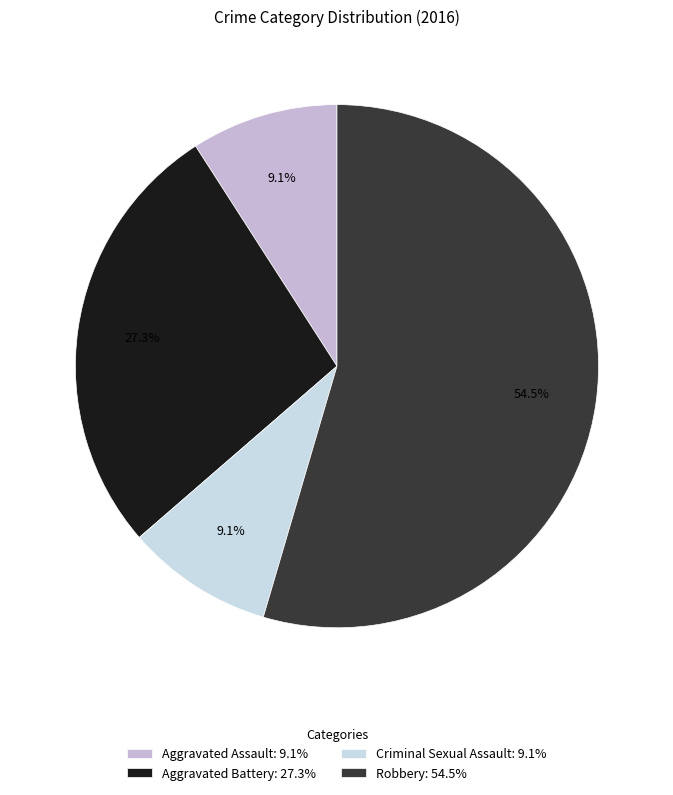

What percentage do Robbery and Aggravated Assault together represent?

63.6%